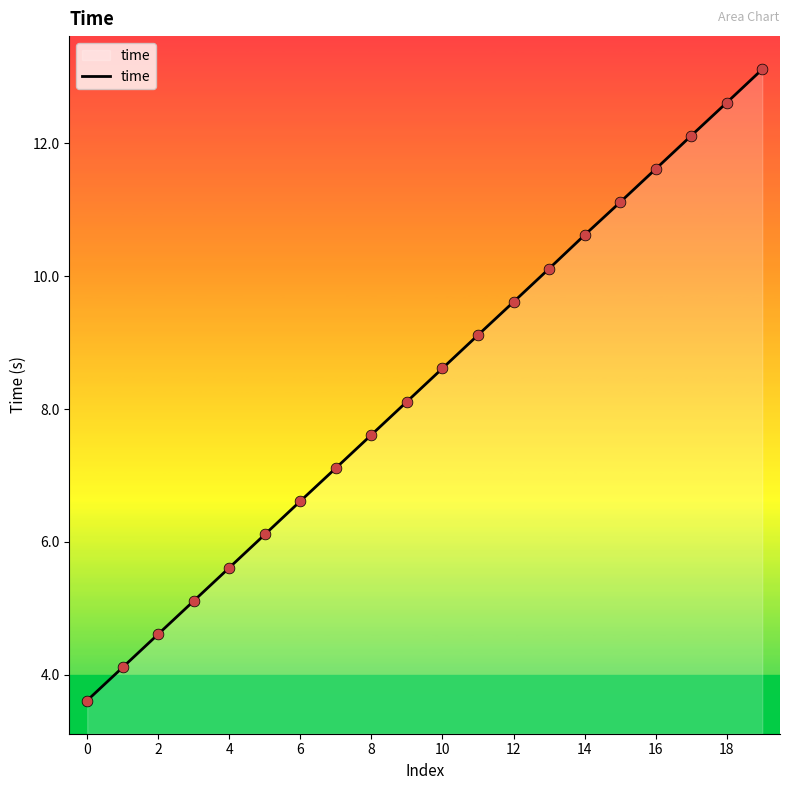

What is the smallest value displayed?

3.6